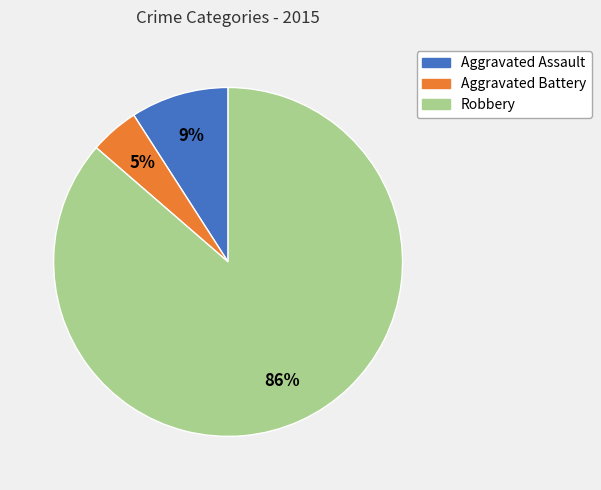

What is the smallest slice in the pie chart?

Aggravated Battery